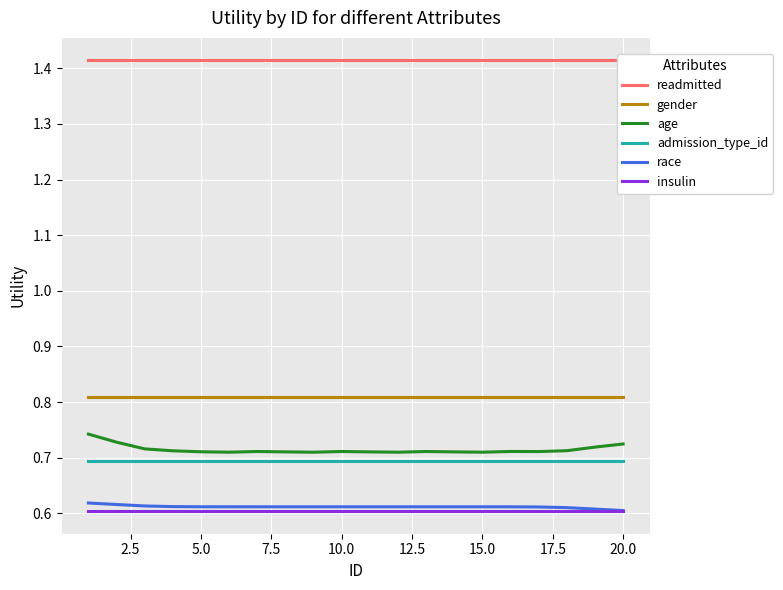

True or false: age and race intersect in this chart.

False